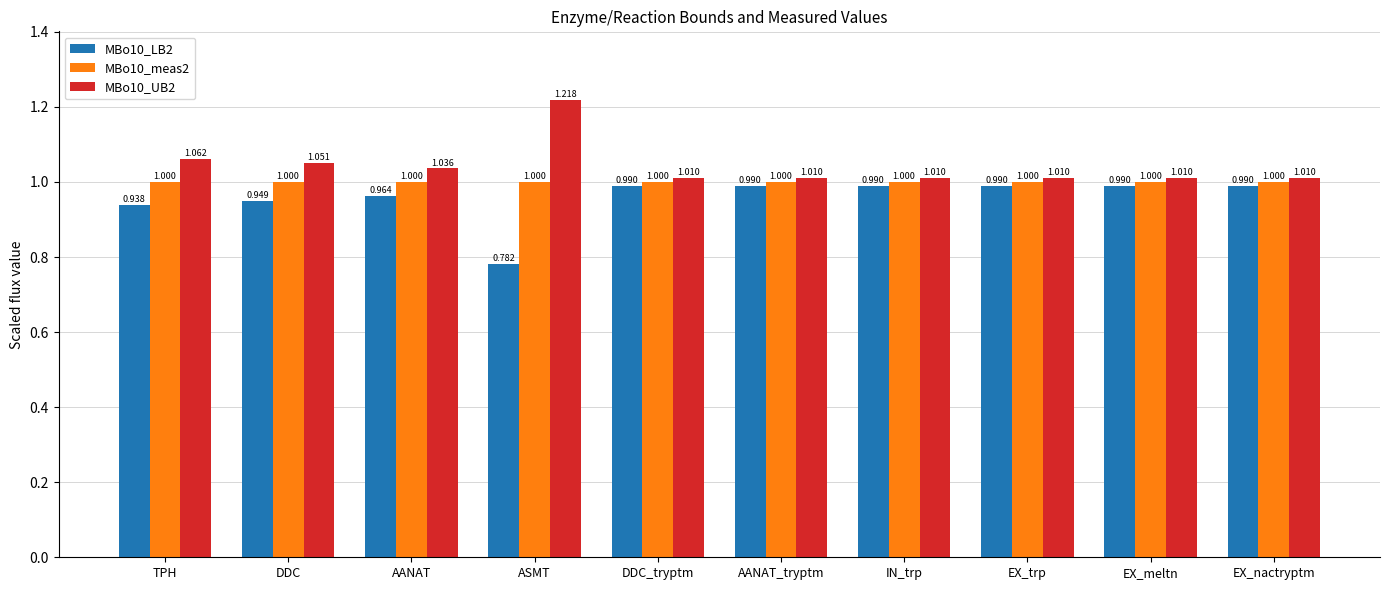

List the series in order of their peak value, highest first.

MBo10_UB2, MBo10_meas2, MBo10_LB2